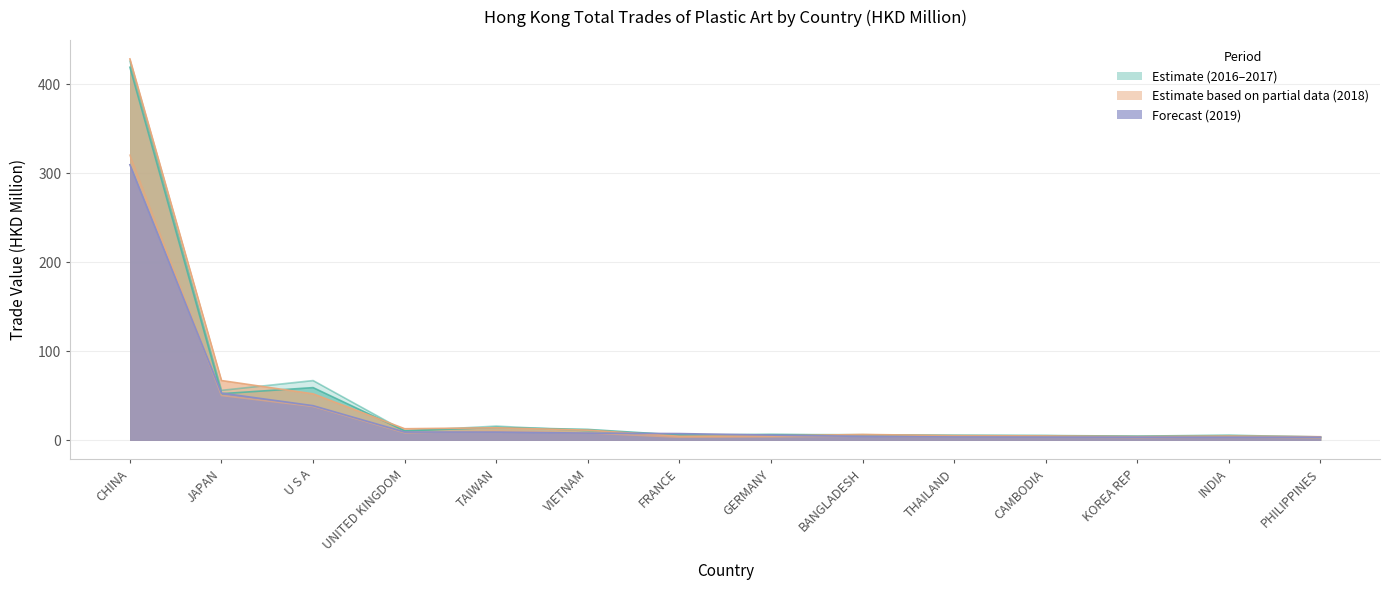

Between THAILAND and CAMBODIA, which is larger?

THAILAND